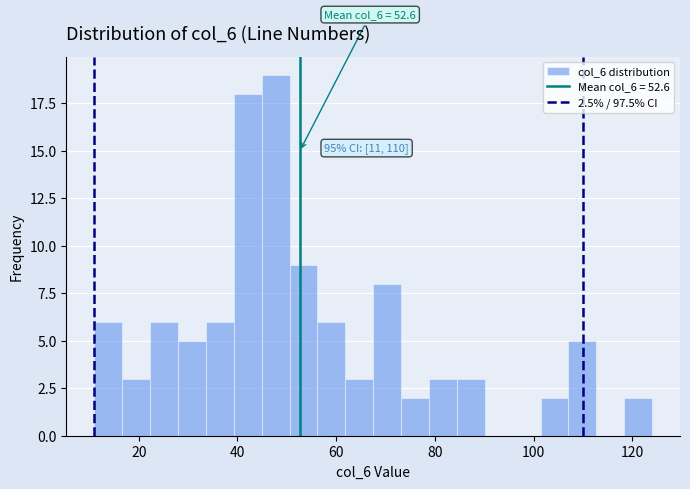

Around what value on the x-axis is the tallest bar? Give the approximate position of its centre, as read against the axis.

48